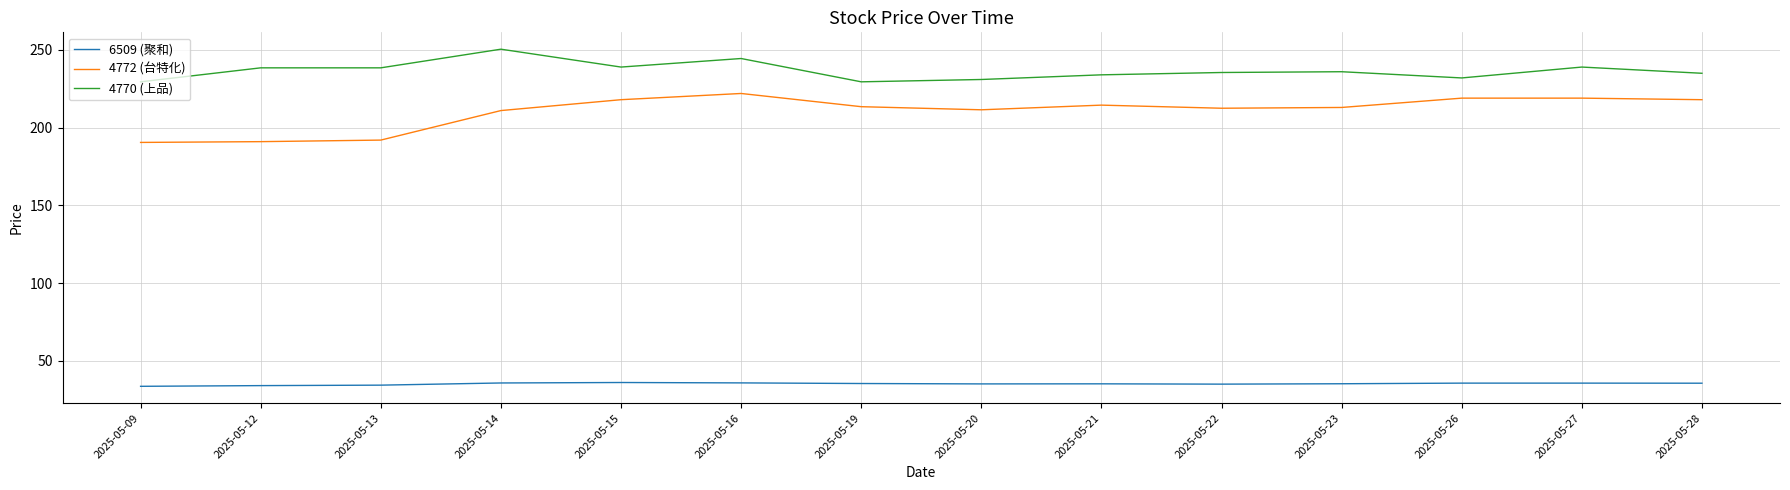

What is the greatest value displayed?

250.5